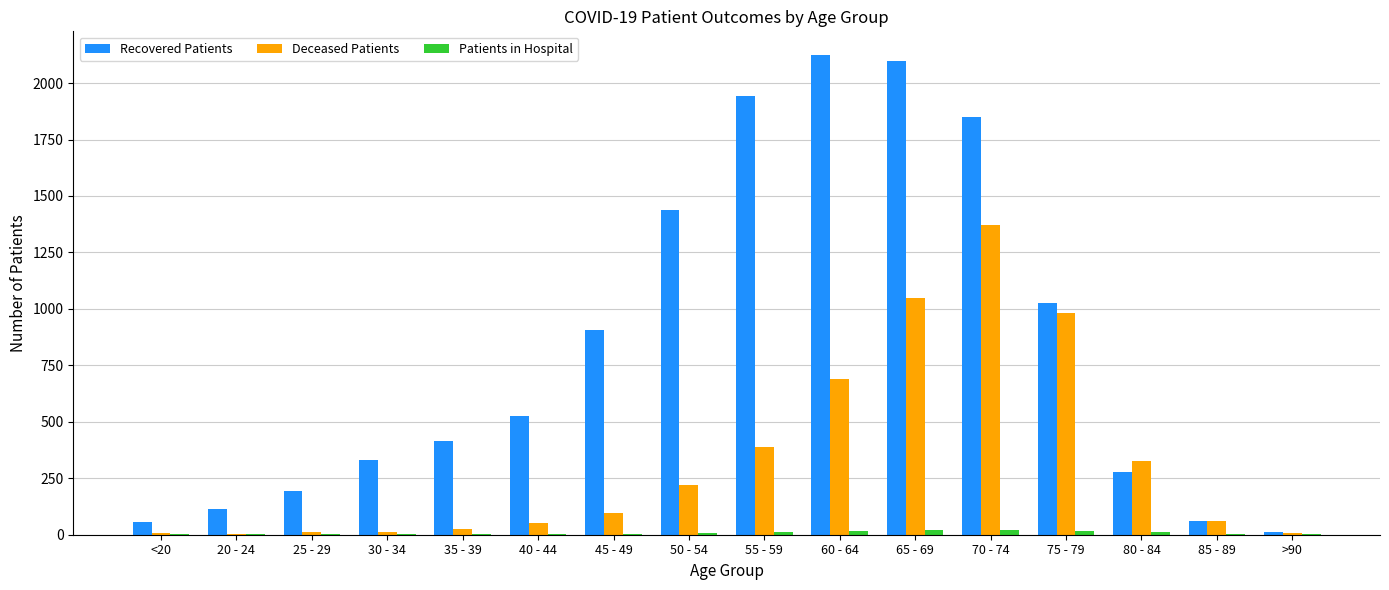

The Deceased Patients series shows 109 at 55 - 59. True or false?

False